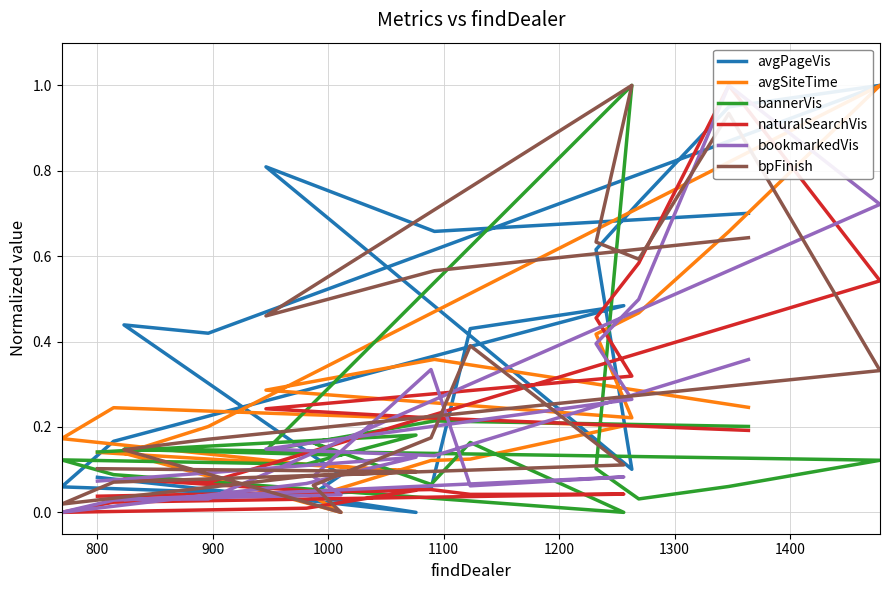

Is this an area chart (filled region under the line)?

No